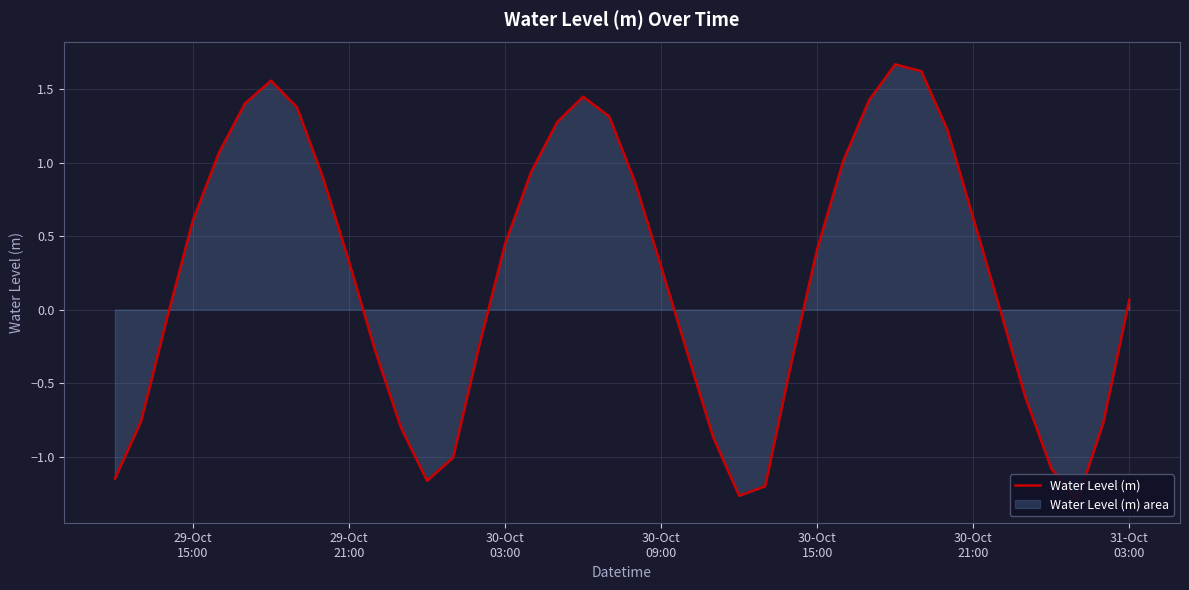

What is the difference between the maximum and minimum values?

3.0